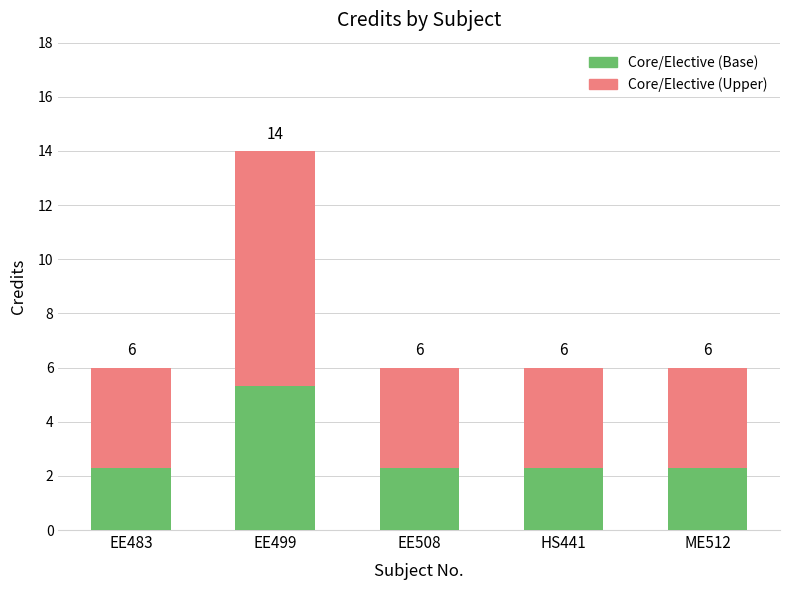

What are all the series names shown in the legend?

Core/Elective (Base), Core/Elective (Upper)